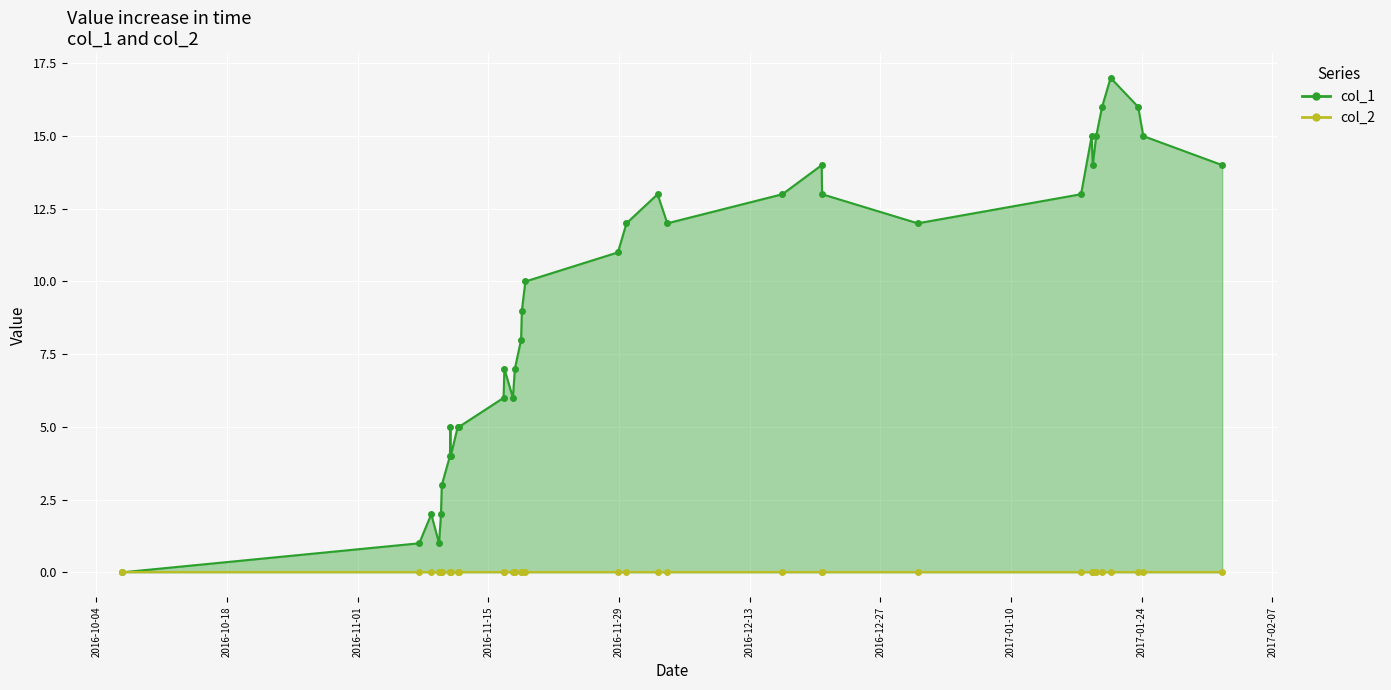

What is the difference between the maximum and minimum values?

17